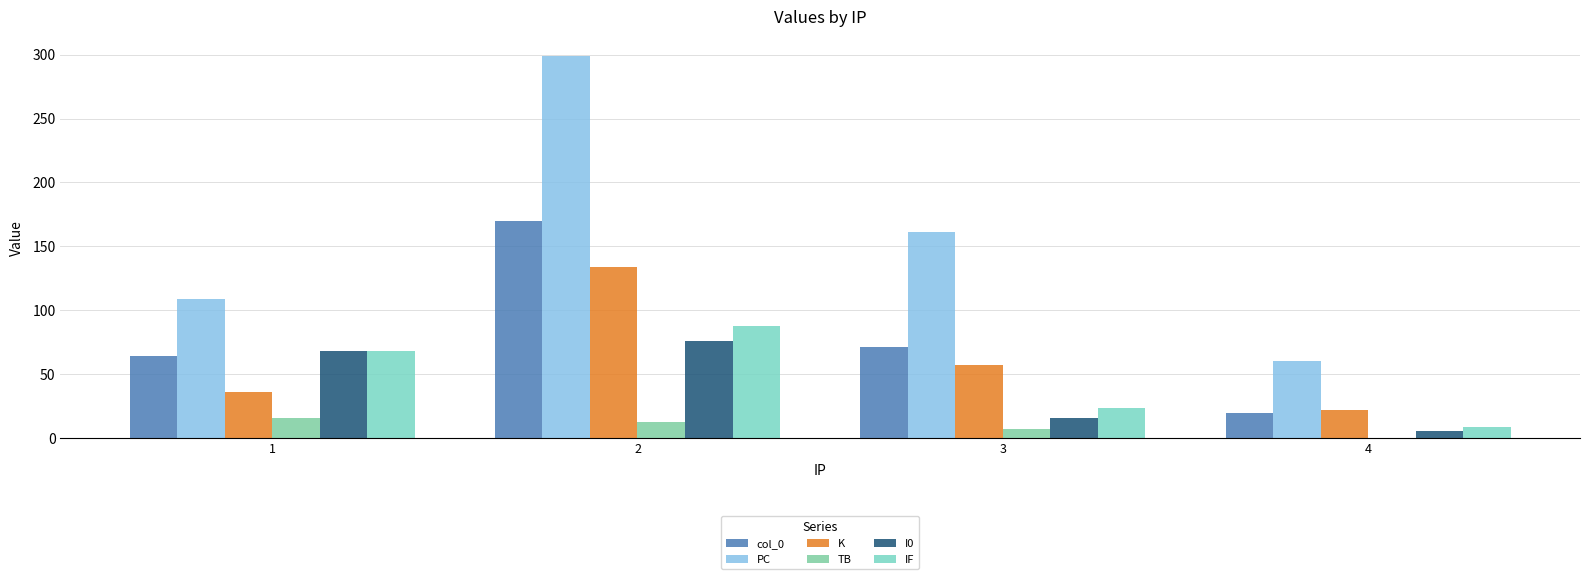

Rank the series by their maximum value, from lowest to highest.

TB, I0, IF, K, col_0, PC